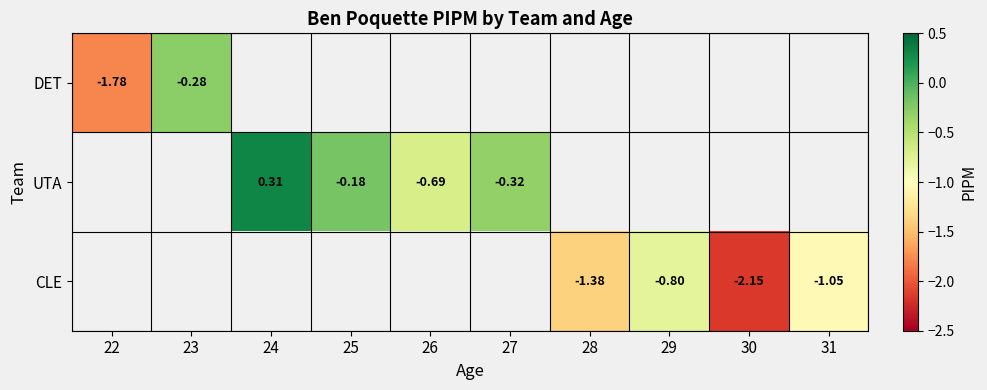

Which series changed the most between 24 and 26?

UTA